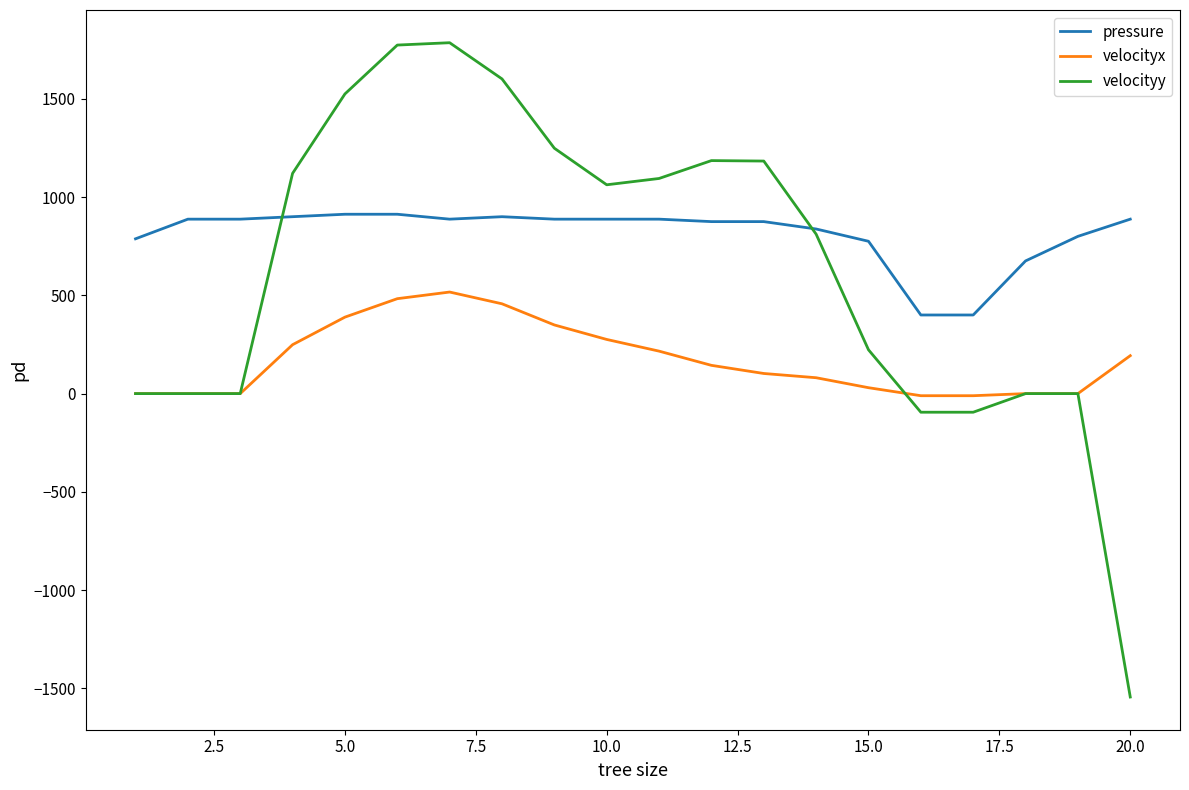

List the series in order of their peak value, highest first.

velocityy, pressure, velocityx